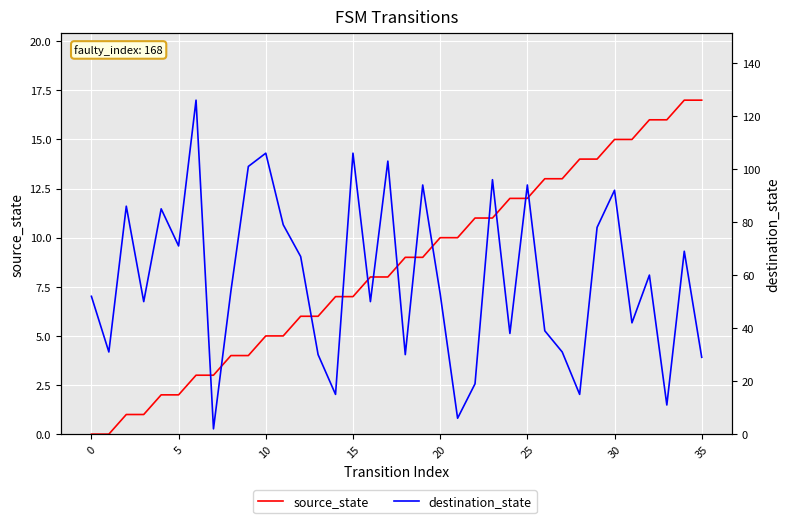

Is the value of source_state at 0 greater than the value of destination_state at 15?

No